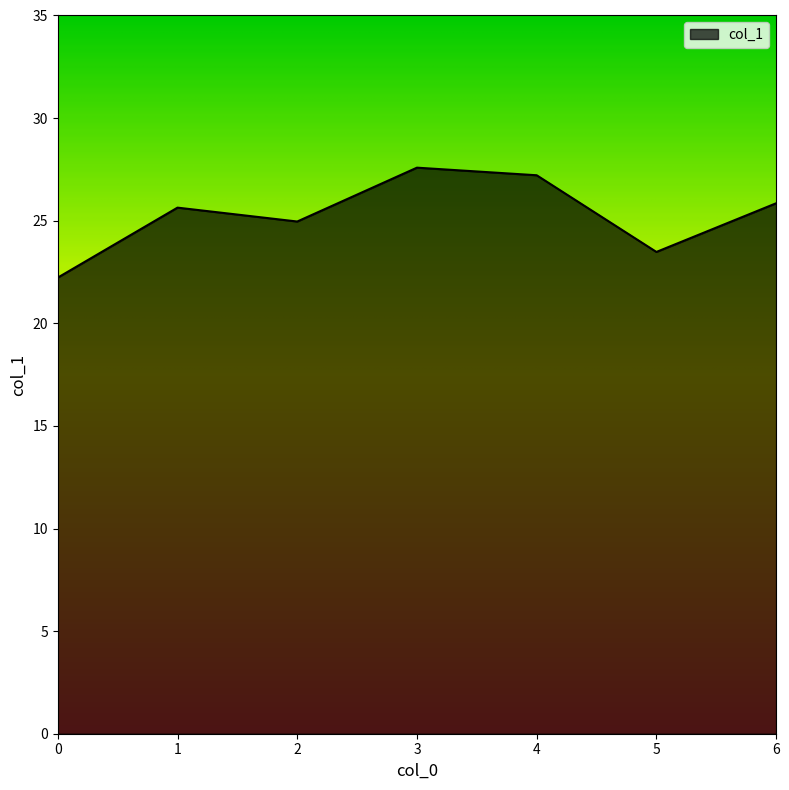

True or false: the data has more than 2 interior local peaks.

False